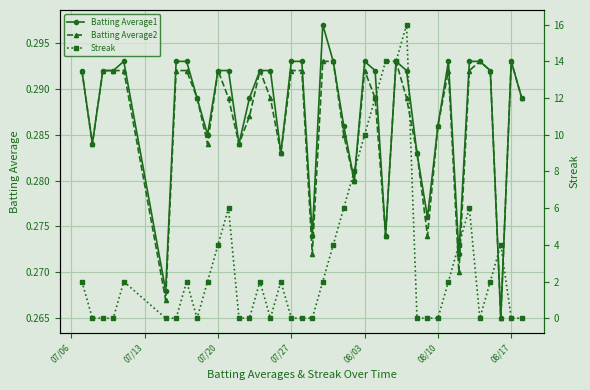

How many Batting Average1 values are between 0 and 1?

40